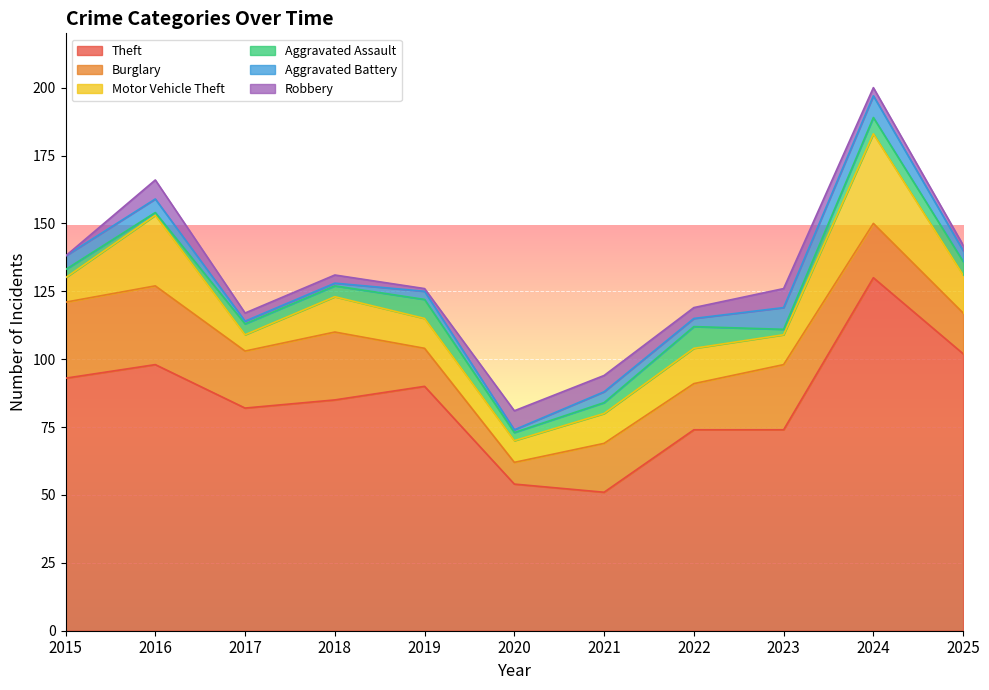

What is the greatest value displayed?

130